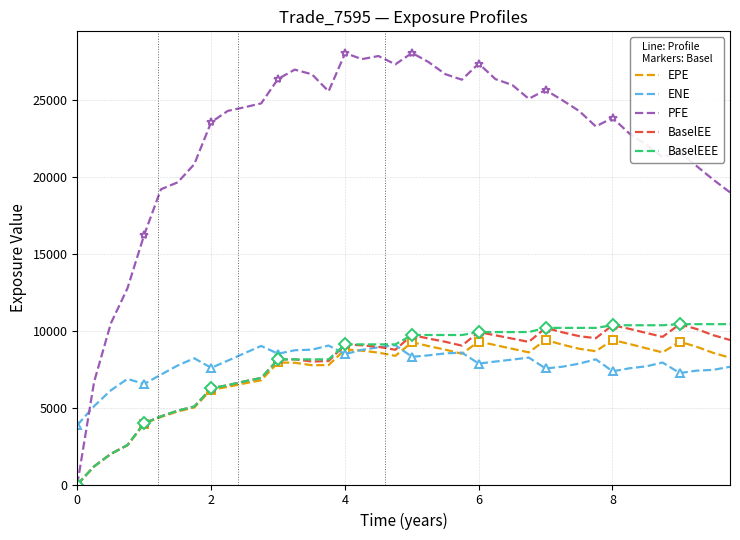

What is the maximum value shown in the chart?

28070.6